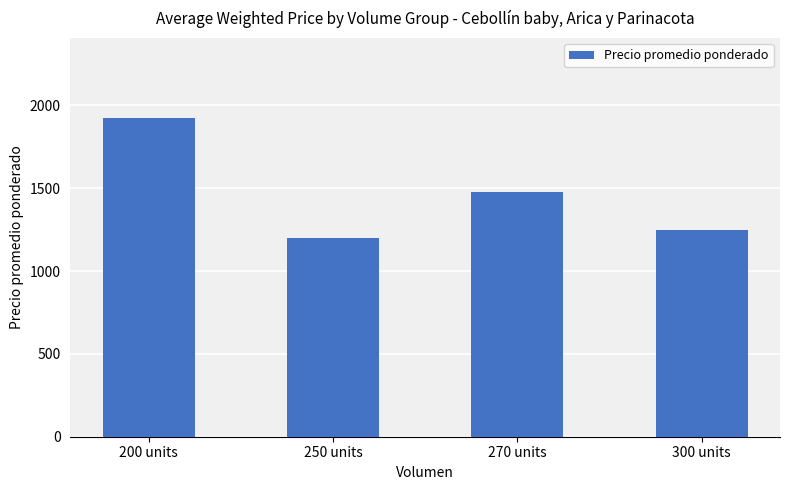

What is the greatest value displayed?

1925.0